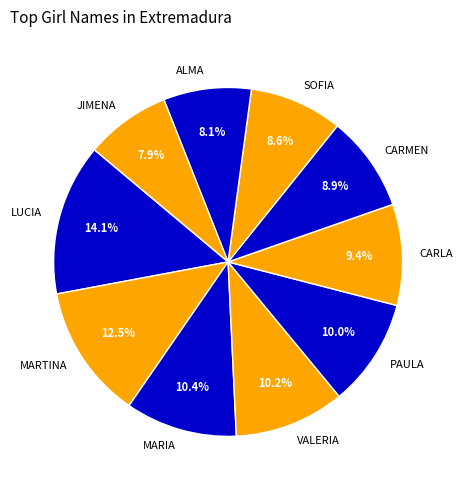

The LUCIA slice represents 14% of the pie. True or false?

True